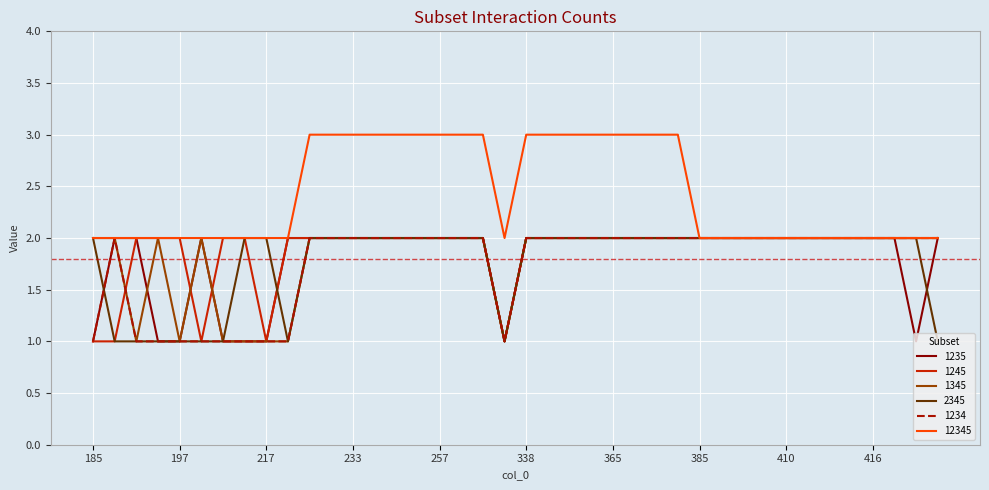

Which series has the largest total across all categories?

12345